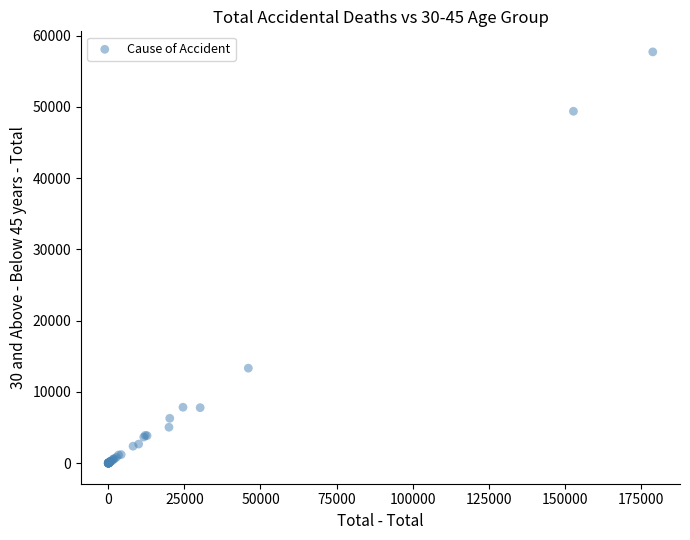

What Y value in the scatter plot is closest to 28850?

13329